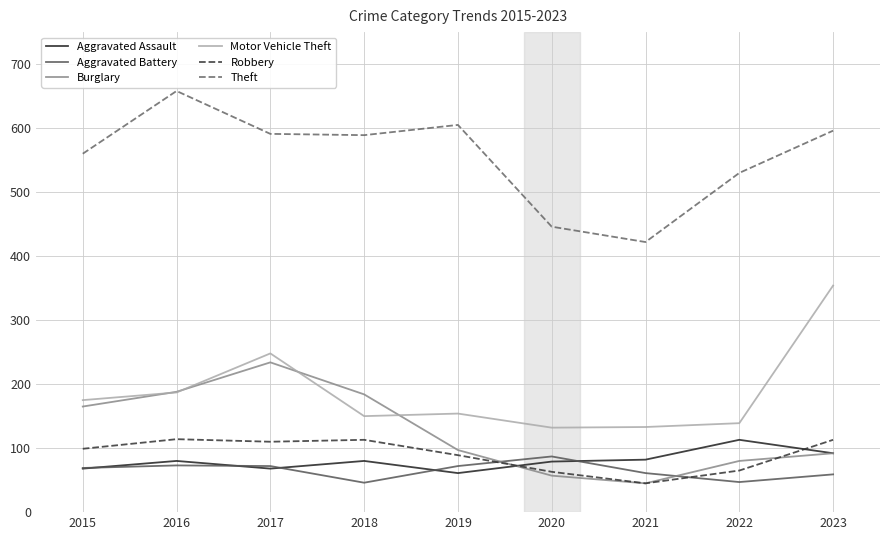

How many distinct data groups are displayed?

6